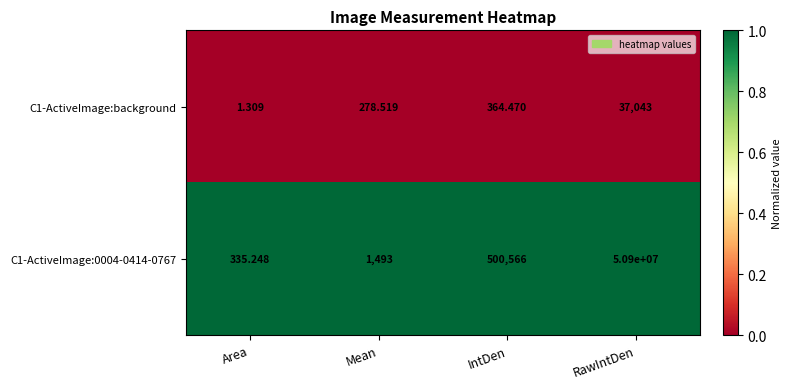

Rank the categories by C1-ActiveImage:0004-0414-0767 value from highest to lowest.

RawIntDen, IntDen, Mean, Area